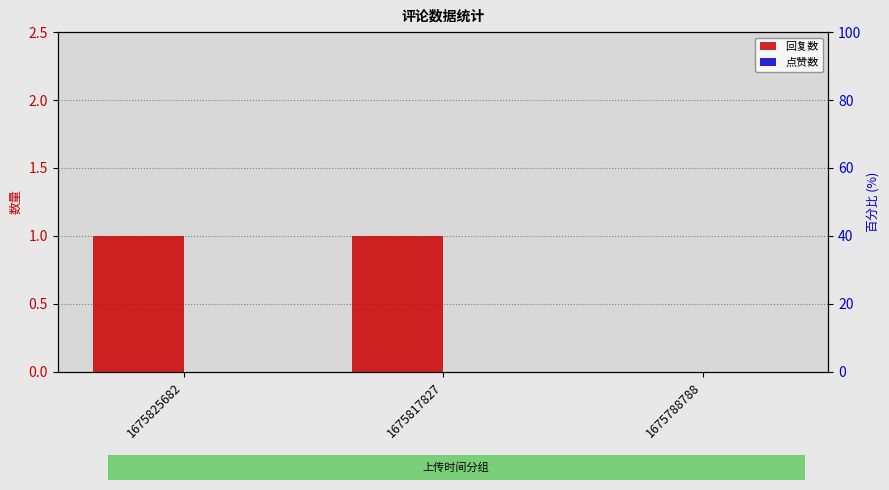

Which category has the lowest value across all series?

1675788788